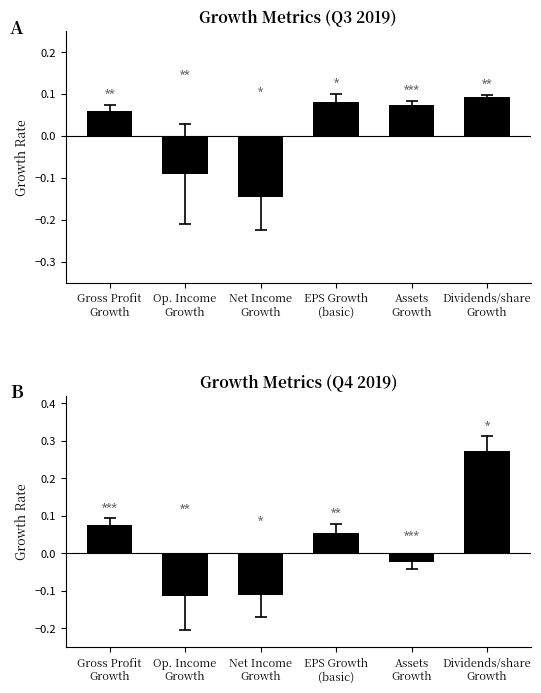

At which label is Q3 2019 closest to 0?

Gross Profit
Growth